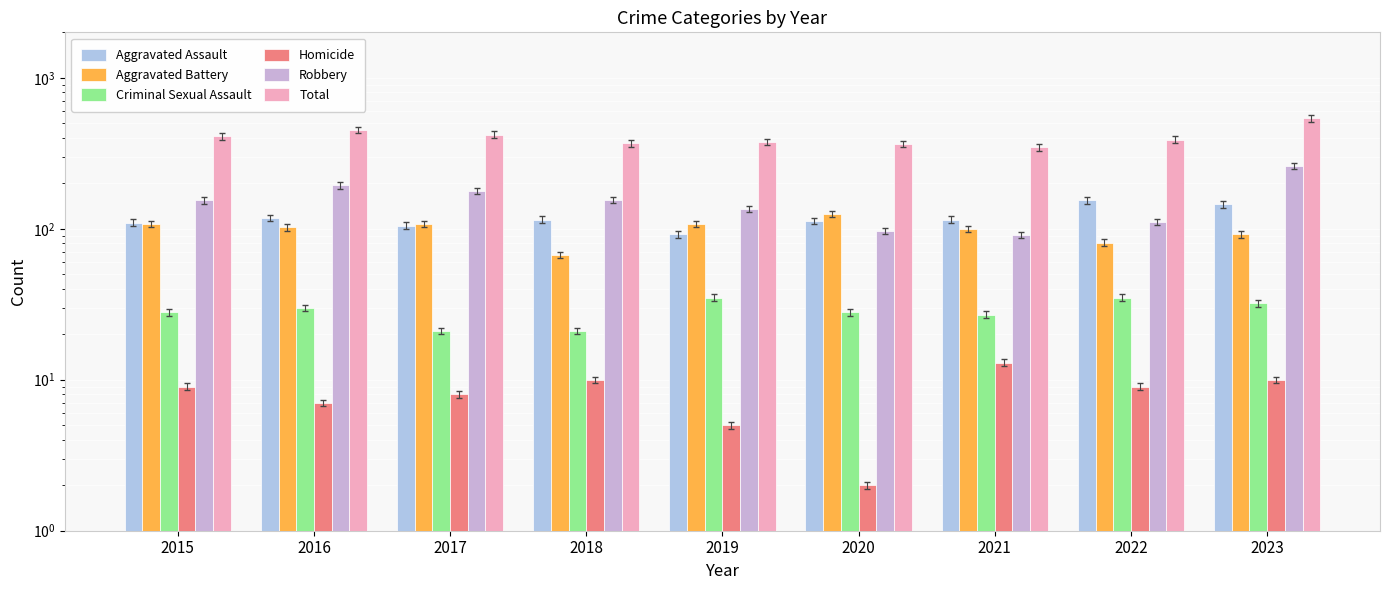

List the labels in order of Robbery value, smallest first.

2021, 2020, 2022, 2019, 2015, 2018, 2017, 2016, 2023